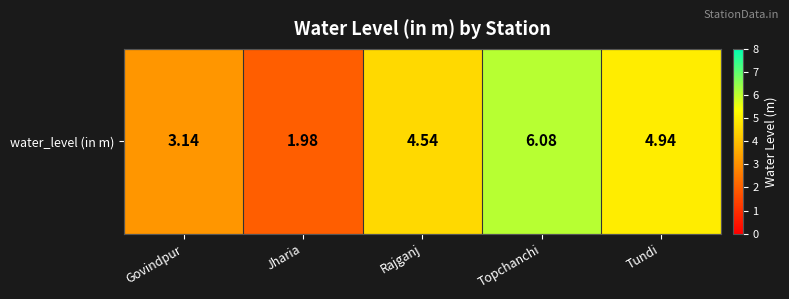

List the labels in order of value, largest first.

Topchanchi, Tundi, Rajganj, Govindpur, Jharia